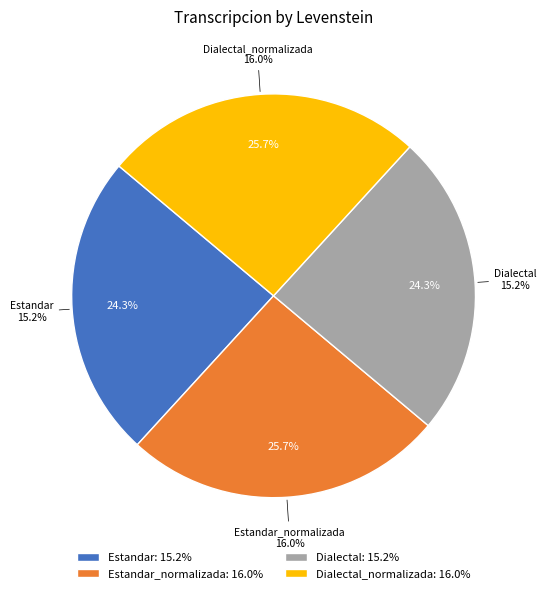

Which slice is the smallest?

Estandar